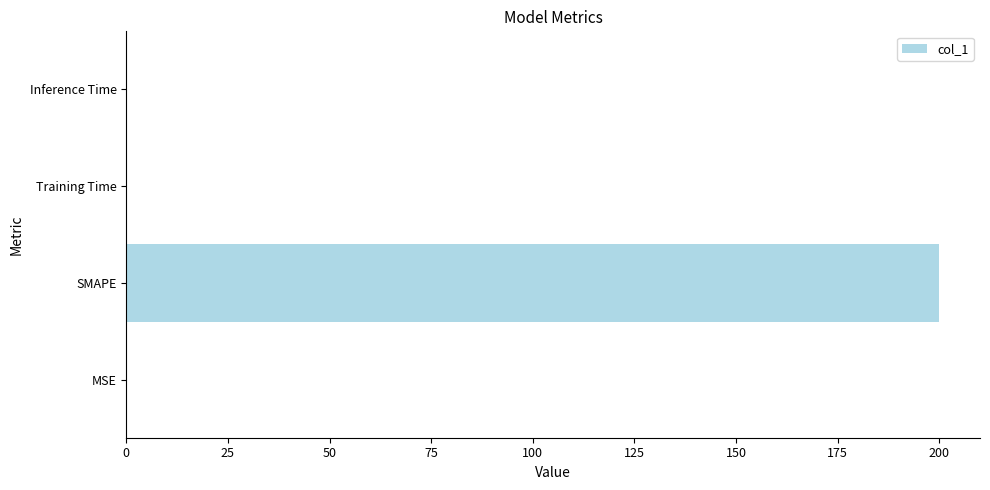

What is the maximum value shown in the chart?

200.0